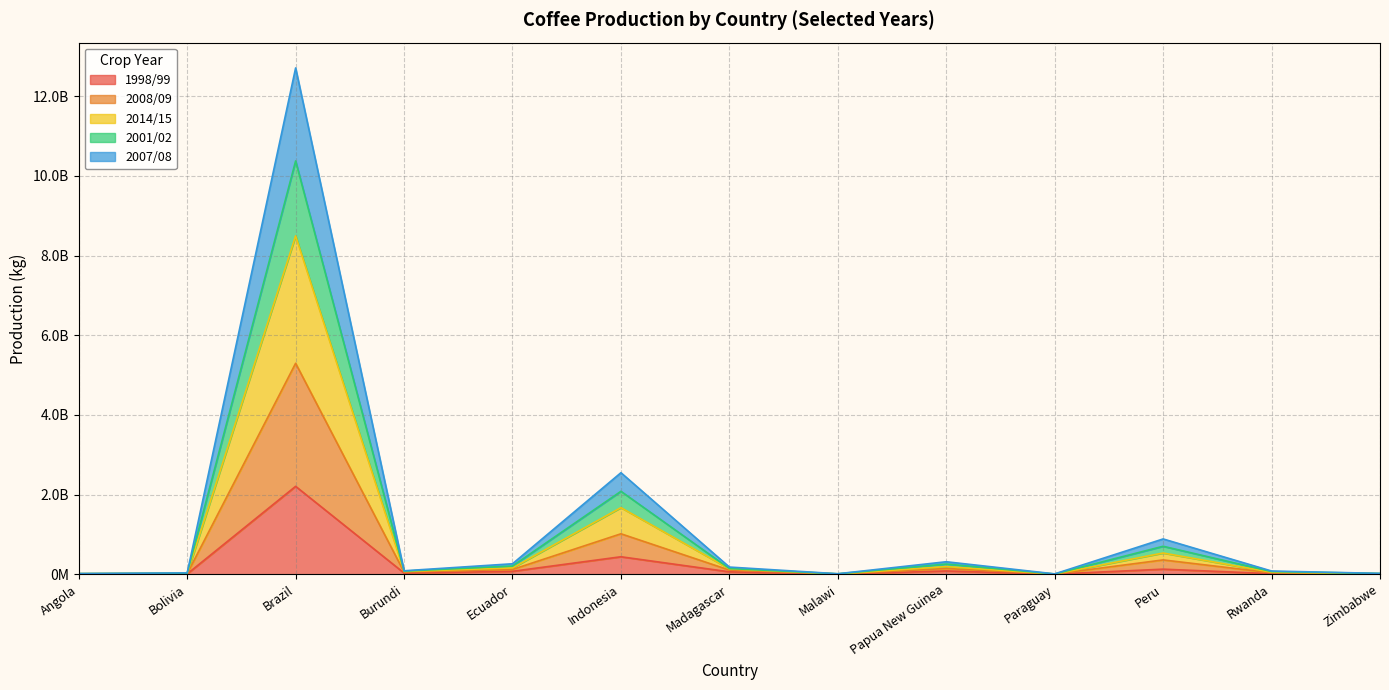

True or false: 2001/02 and 2007/08 cross at least once.

False